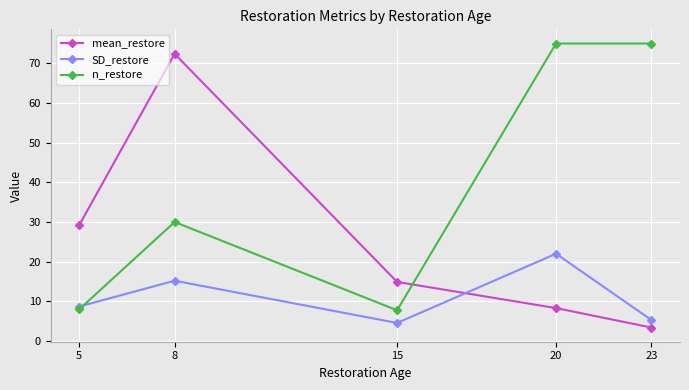

Where is the first local maximum for mean_restore?

8